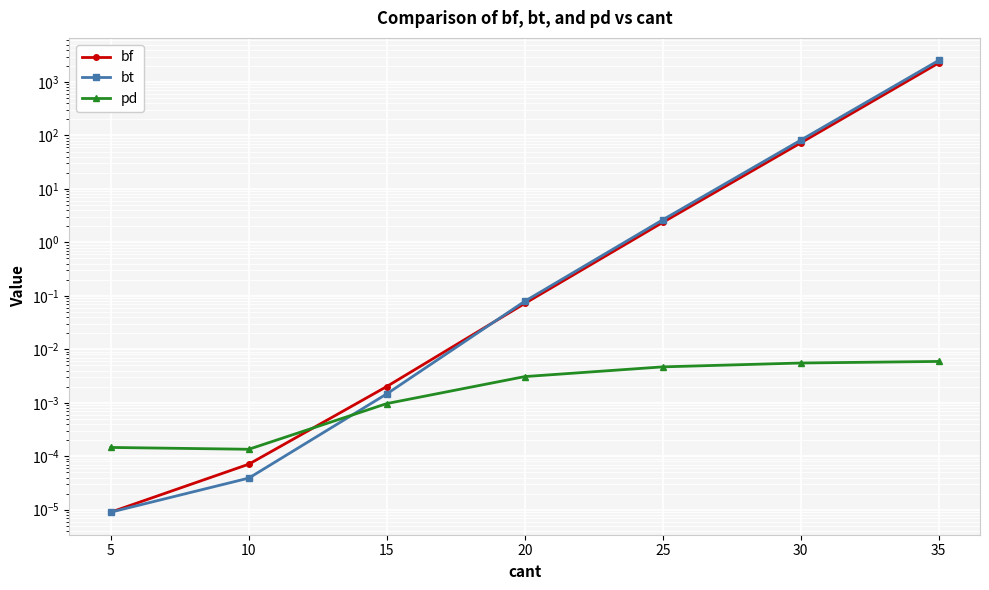

The bt series shows 1307.1 at 35. True or false?

False